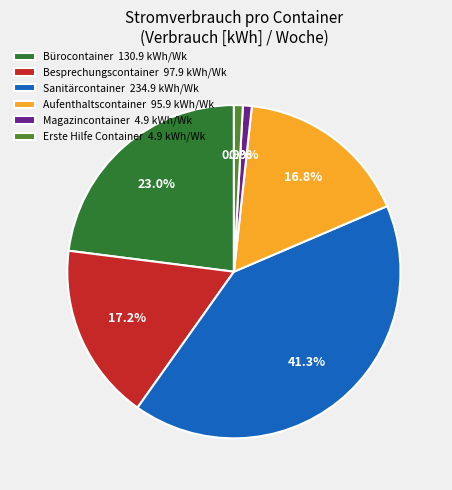

Does Bürocontainer 130.9 kWh/Wk represent more than half of the total?

No